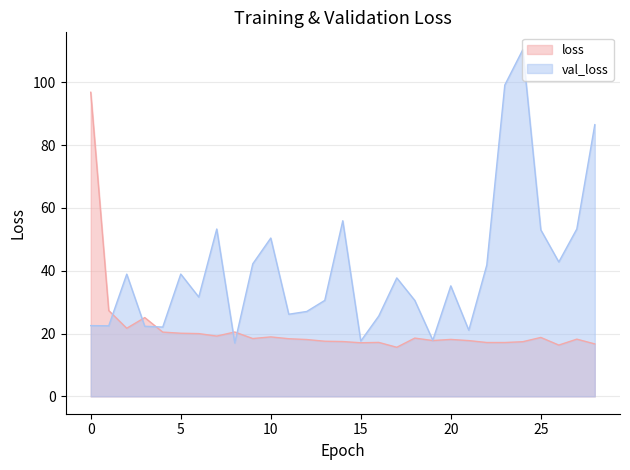

Is it true that val_loss equals 39.0 at 5?

True